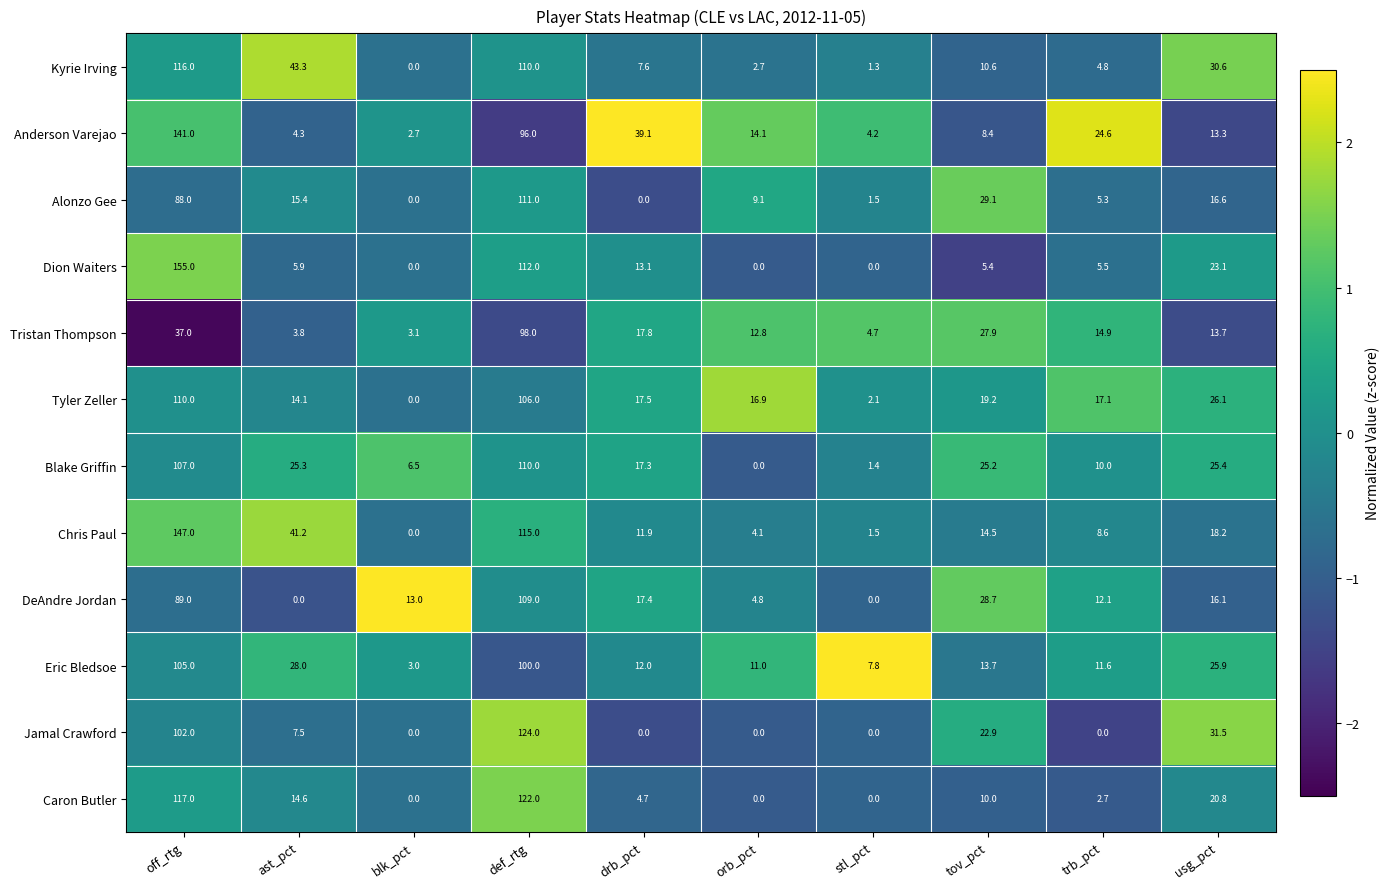

At which category is the sum across all series the highest?

off_rtg